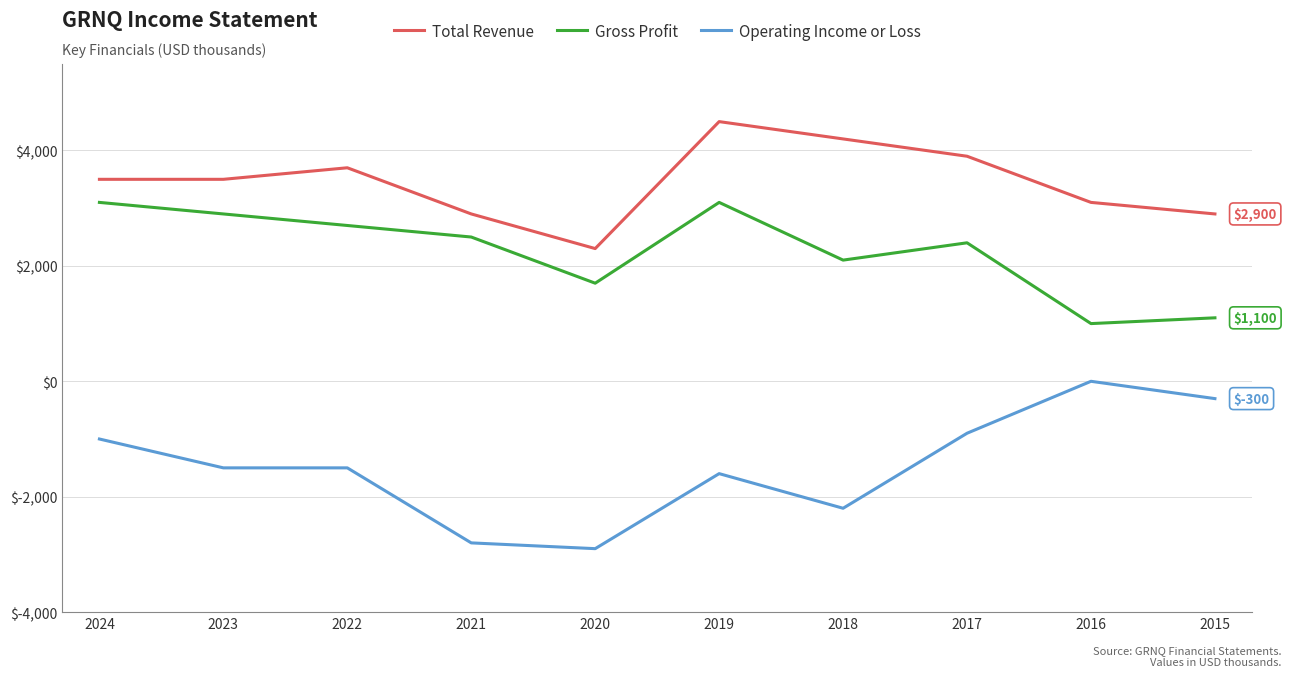

Does the chart display data point markers on the line(s)?

No